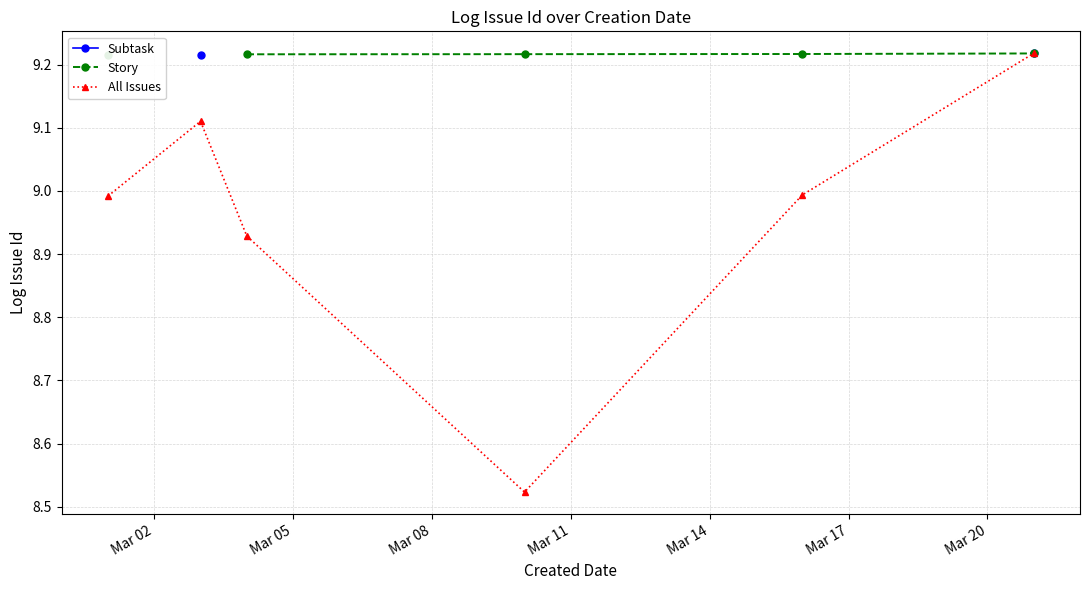

How many interior local peaks does the All Issues series have?

1